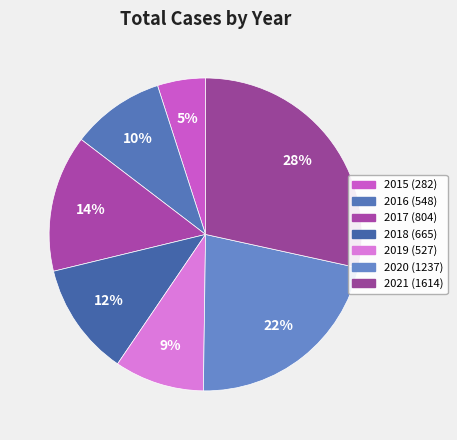

Rank the categories by value from lowest to highest.

2015, 2019, 2016, 2018, 2017, 2020, 2021